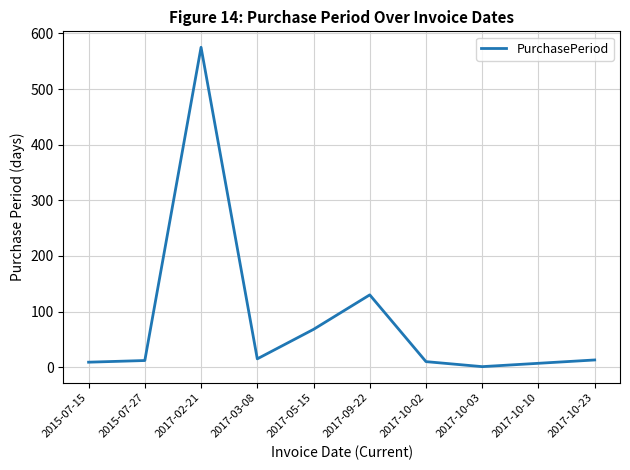

What is the maximum value shown in the chart?

575